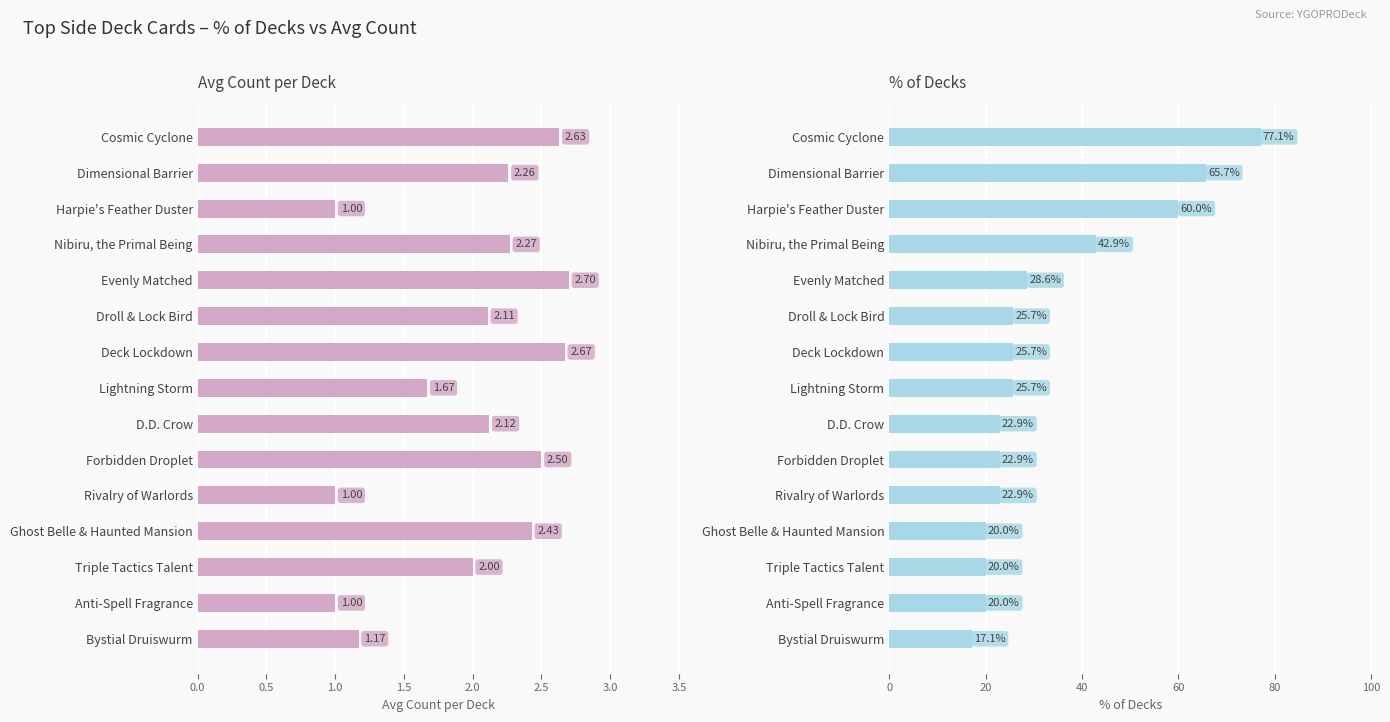

How many data points does each series have?

15